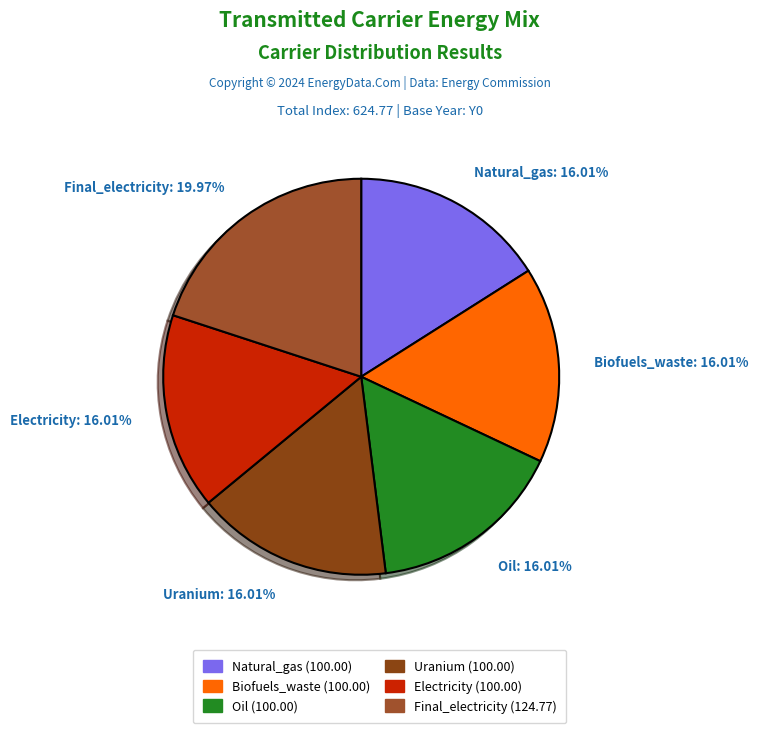

Is there a majority slice in this chart?

No